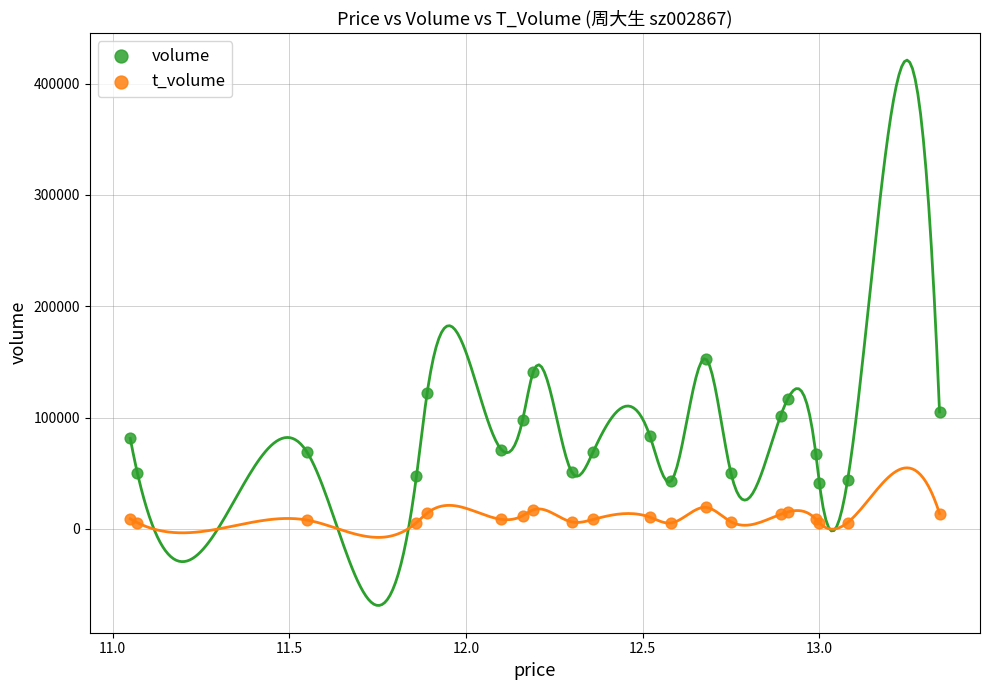

What are all the series names shown in the legend?

volume, t_volume